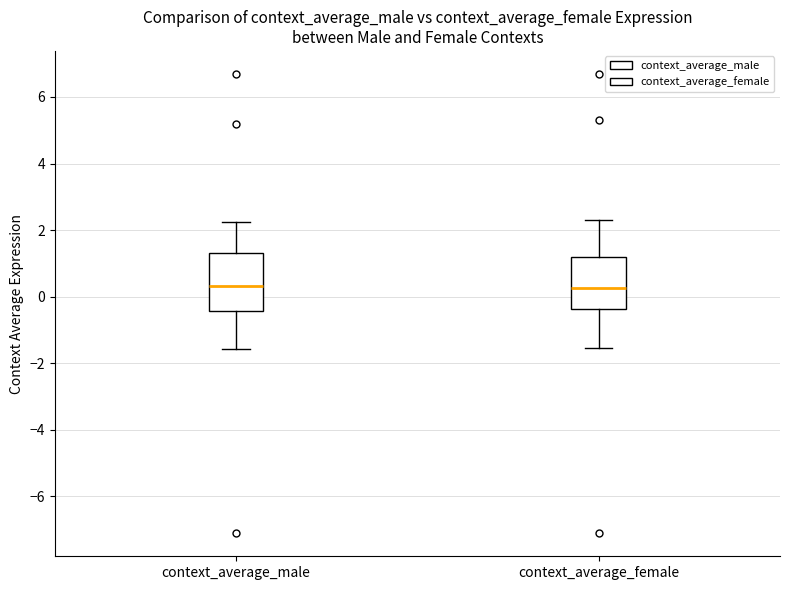

Where does the median line of the box for context_average_male sit on the y-axis? The values are not printed on the chart, so give them approximately, as read against the axis.

0.4